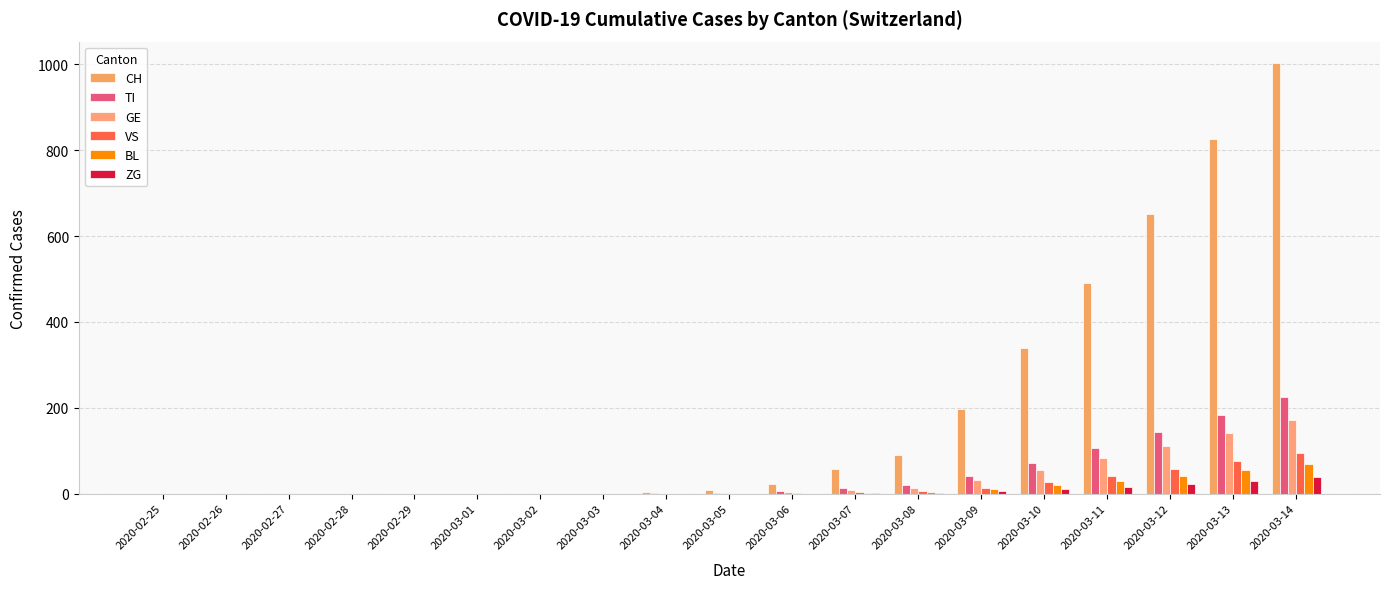

True or false: GE has a value of 55 at 2020-03-10.

True